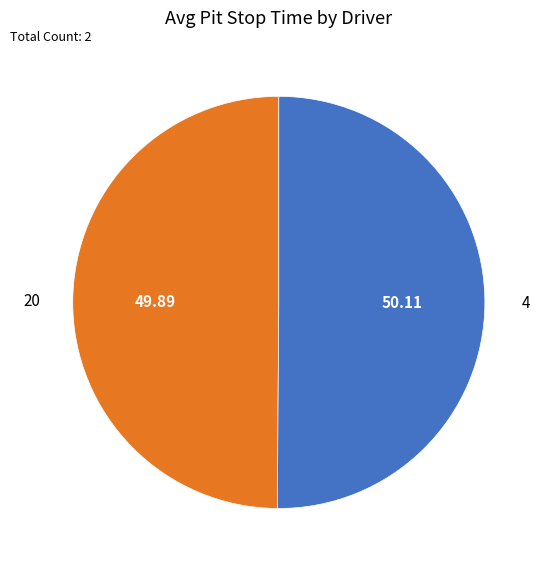

Combined, do 20 and 4 account for over 50%?

Yes